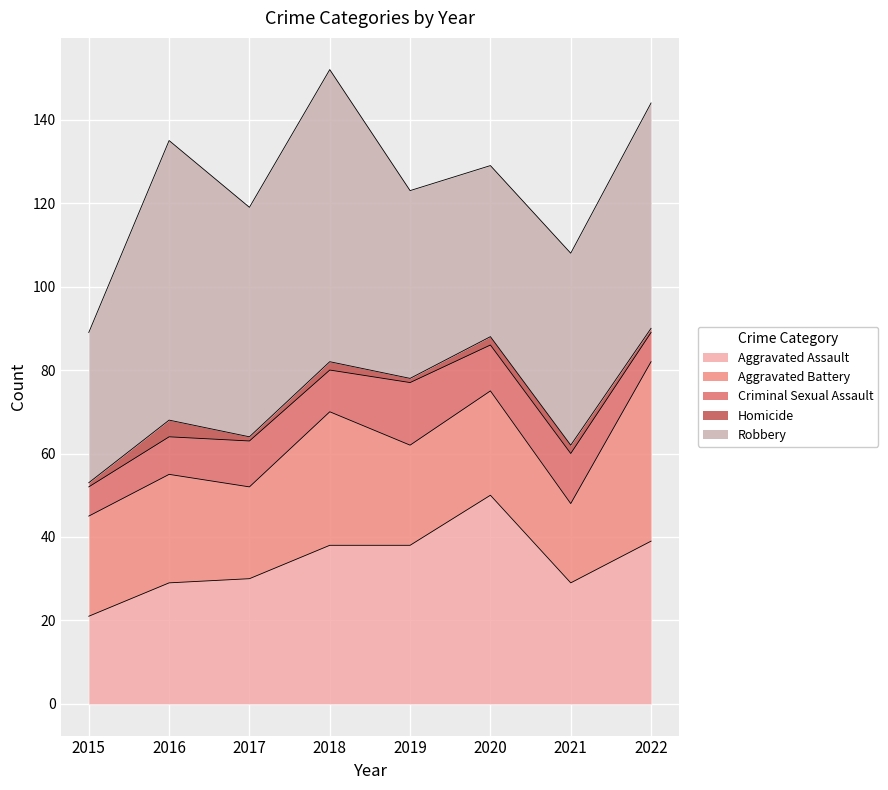

Where is the first local minimum for Aggravated Assault?

2021